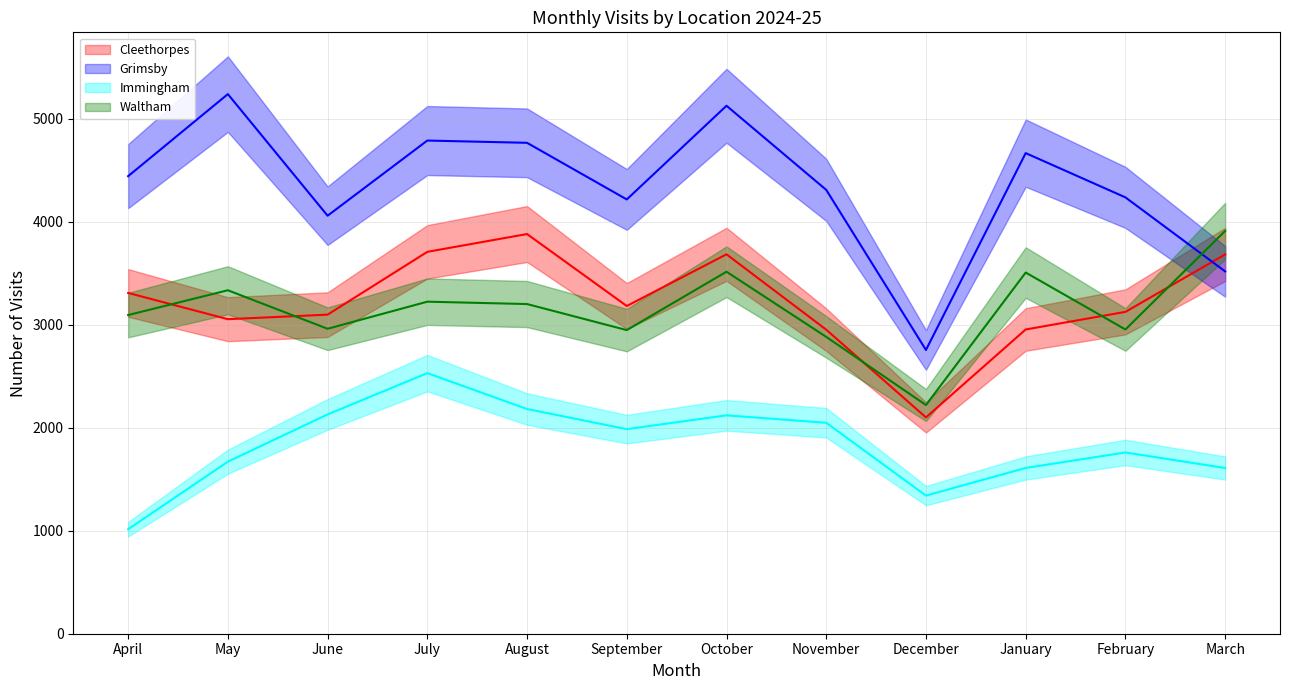

What is the value of the Waltham point at the 12th from the left?

3912.0